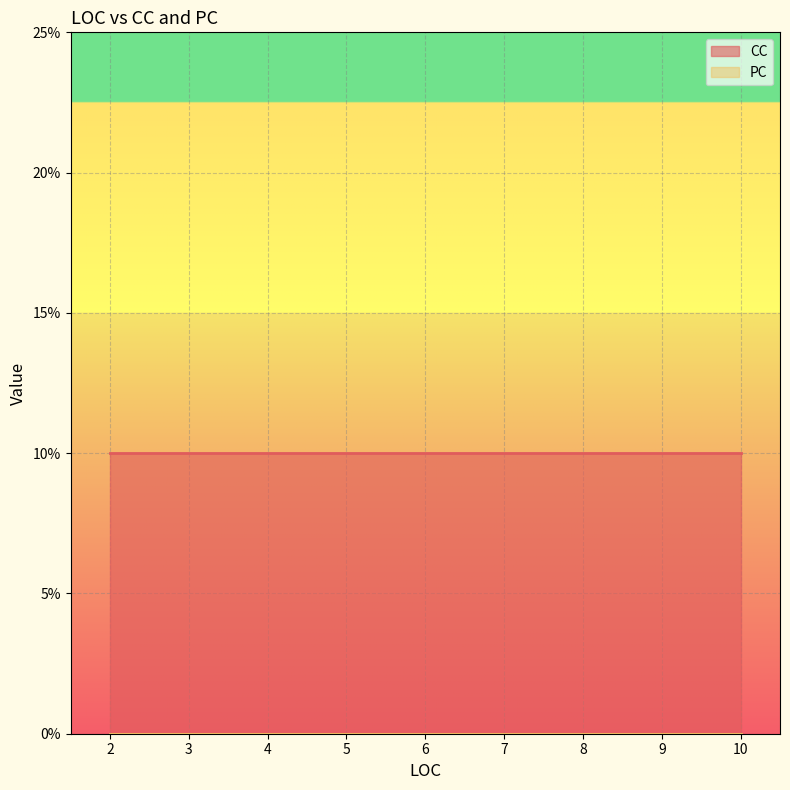

At which category does the chart reach its minimum across all series?

10